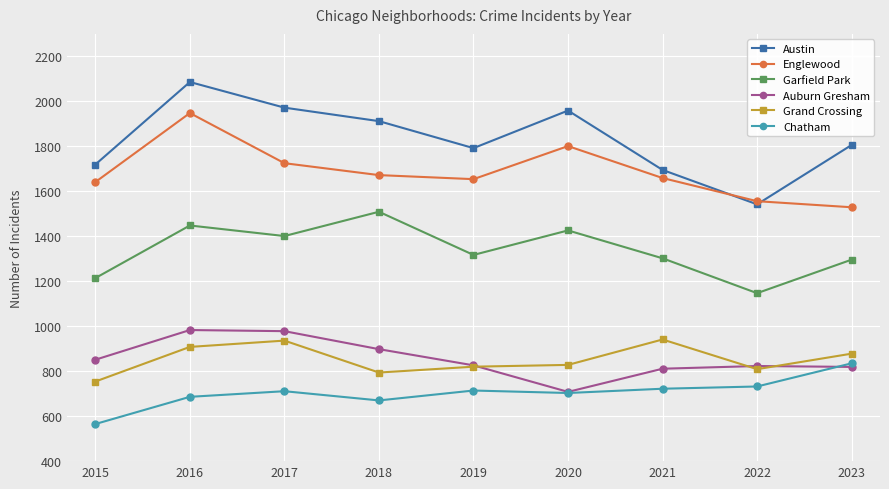

Count the number of categories in the chart.

9